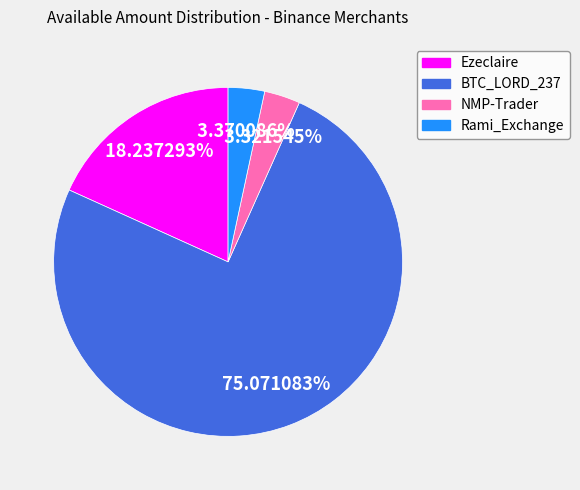

What is the total percentage of NMP-Trader and Rami_Exchange?

6.7%